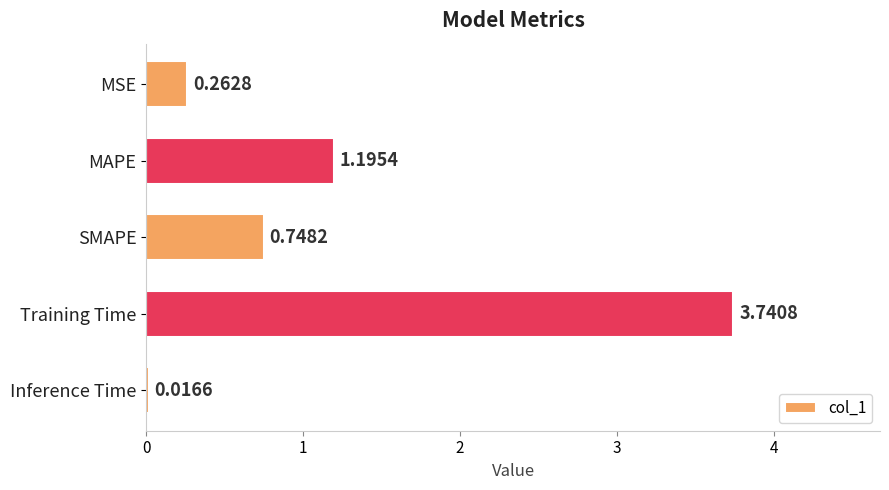

Rank the categories by value from lowest to highest.

Inference Time, MSE, SMAPE, MAPE, Training Time